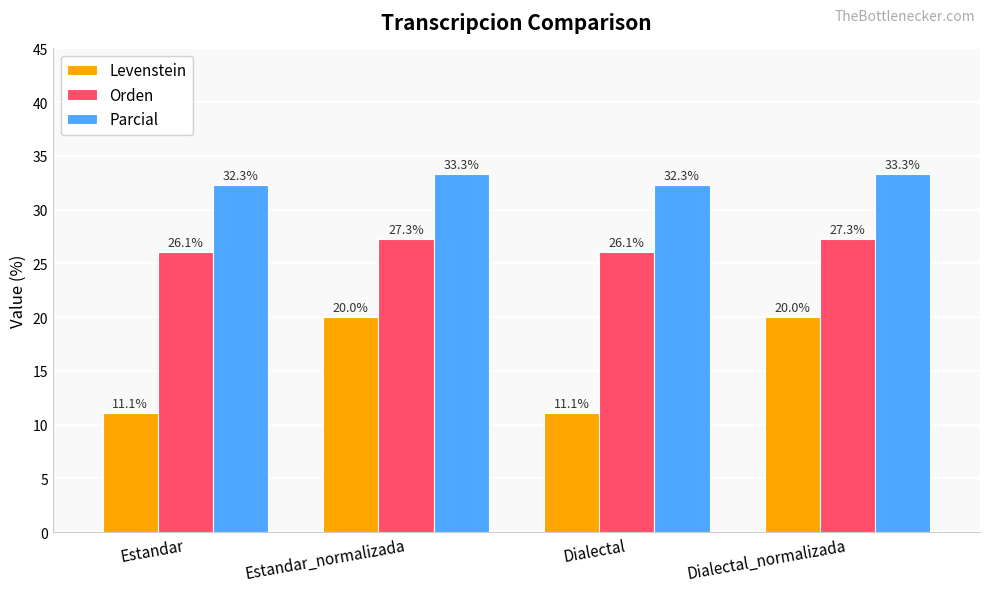

What is the difference between the second highest and minimum values in the Orden series?

1.2